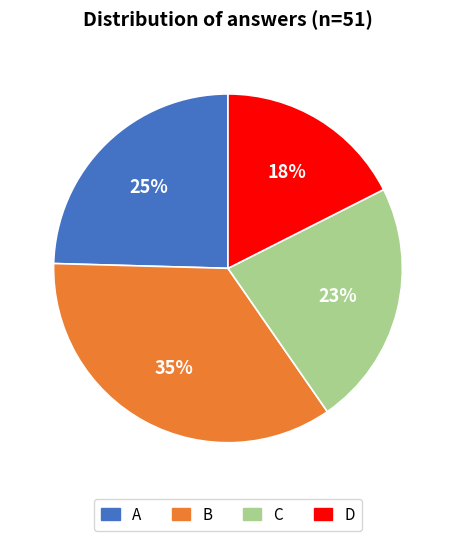

The A slice represents 25% of the pie. True or false?

True